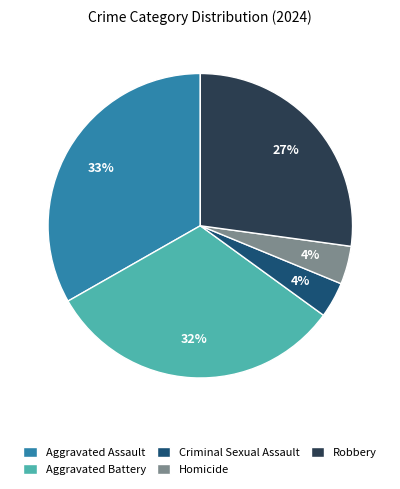

To the nearest percent, what portion does Aggravated Assault represent?

33%